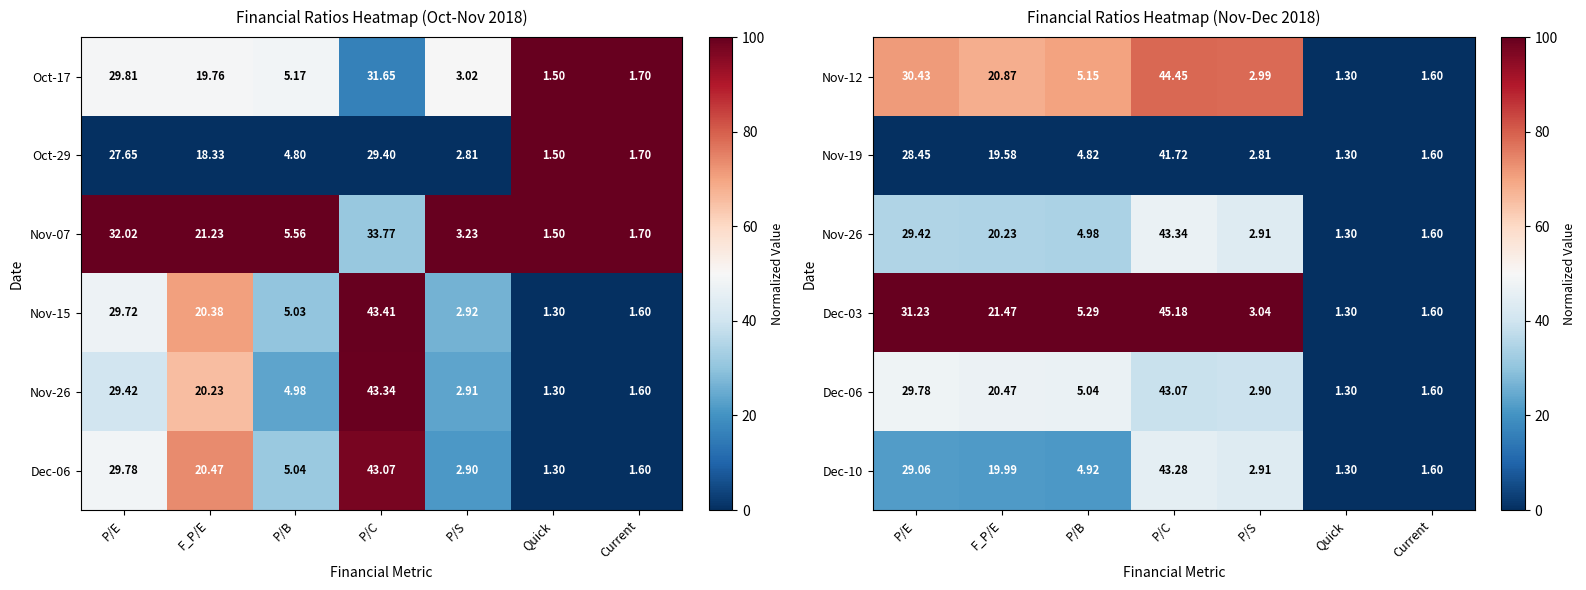

How many data points does each series have?

7